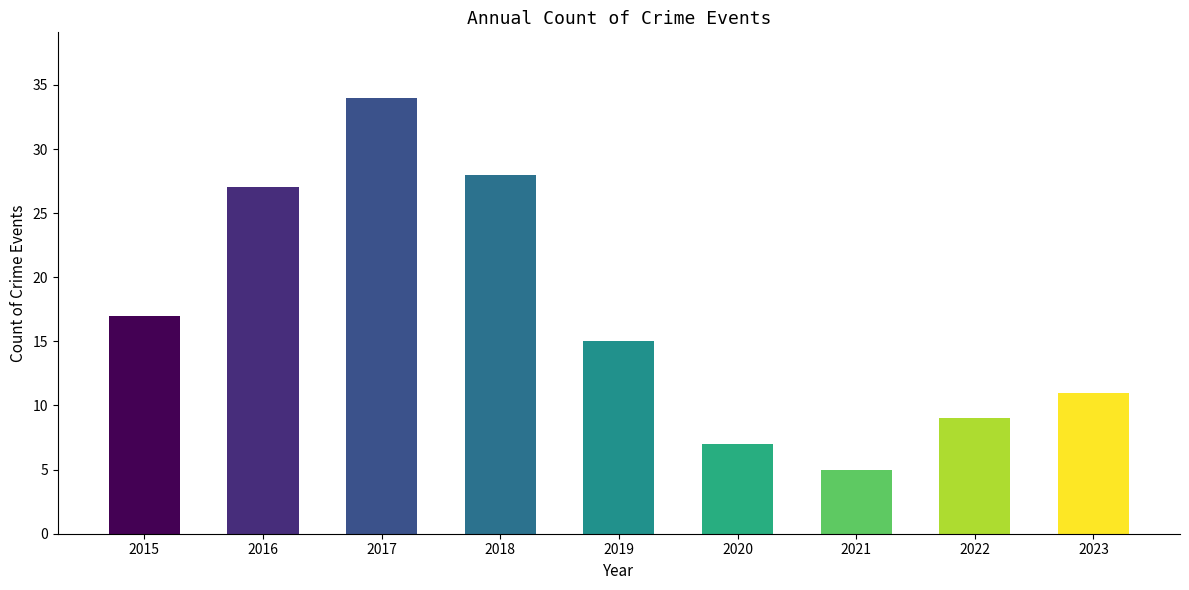

What is the ratio of the value at 2021 to the value at 2016?

0.2